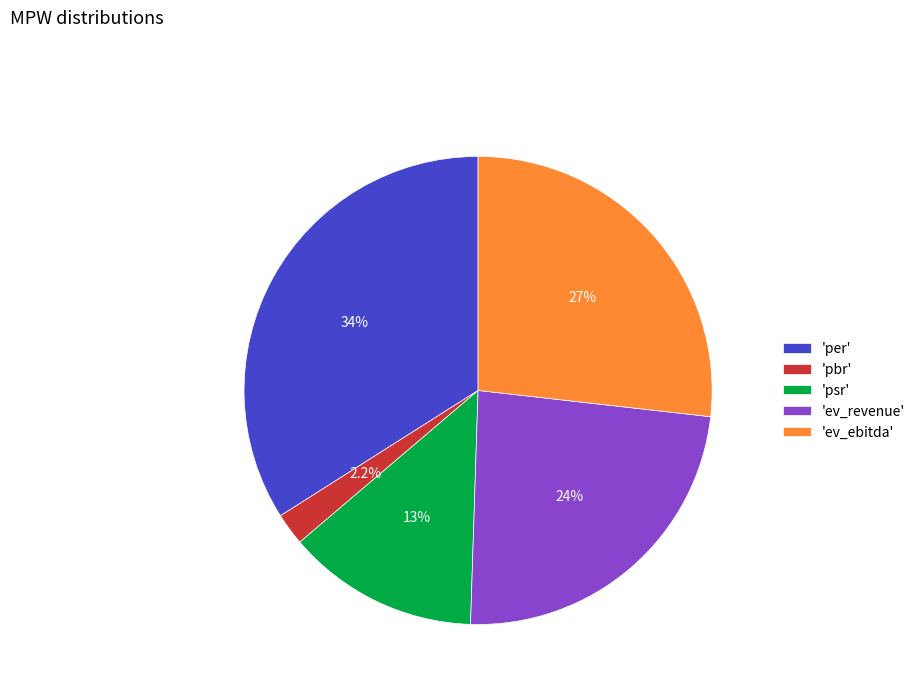

What percentage do 'ev_revenue' and 'ev_ebitda' together represent?

50.5%